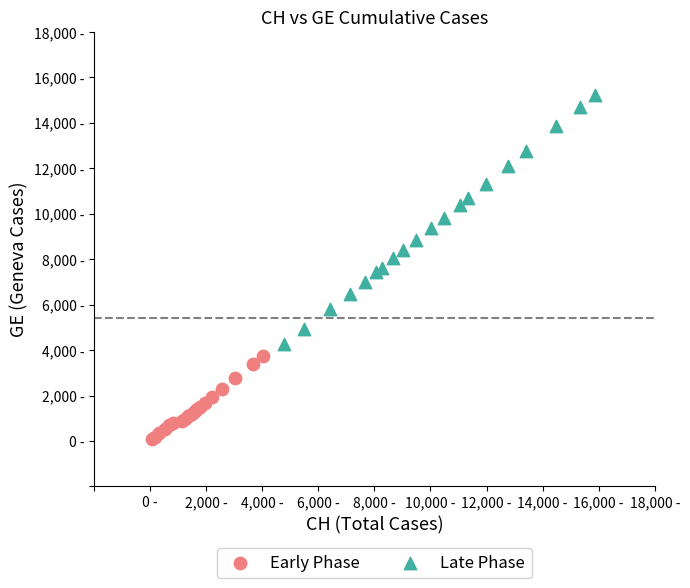

Which series has the widest spread of Y values?

Late Phase